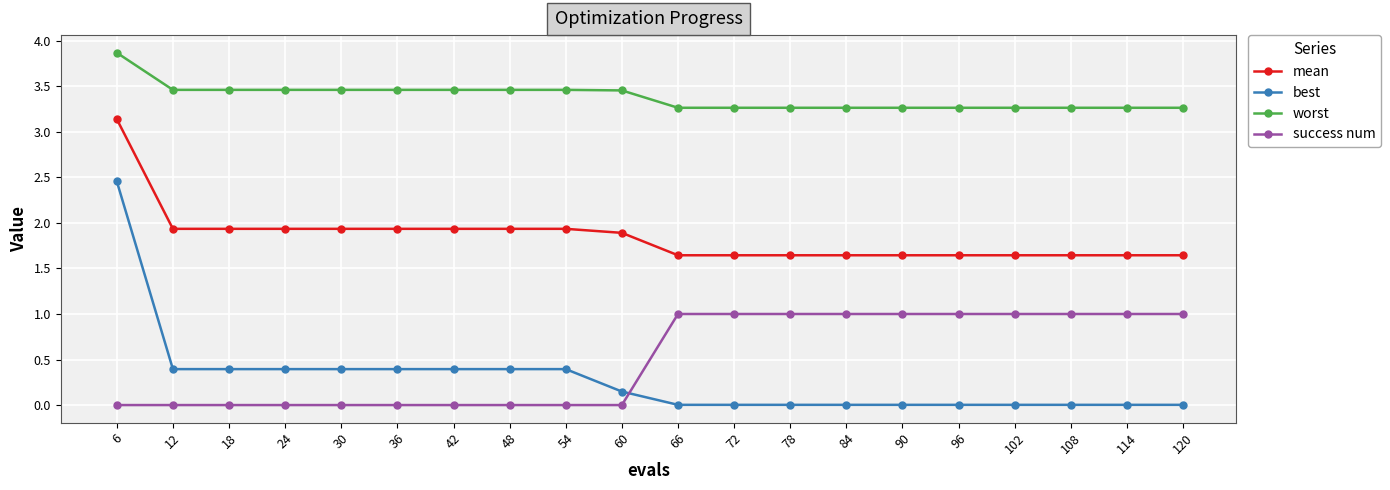

Which series has the largest total across all categories?

worst